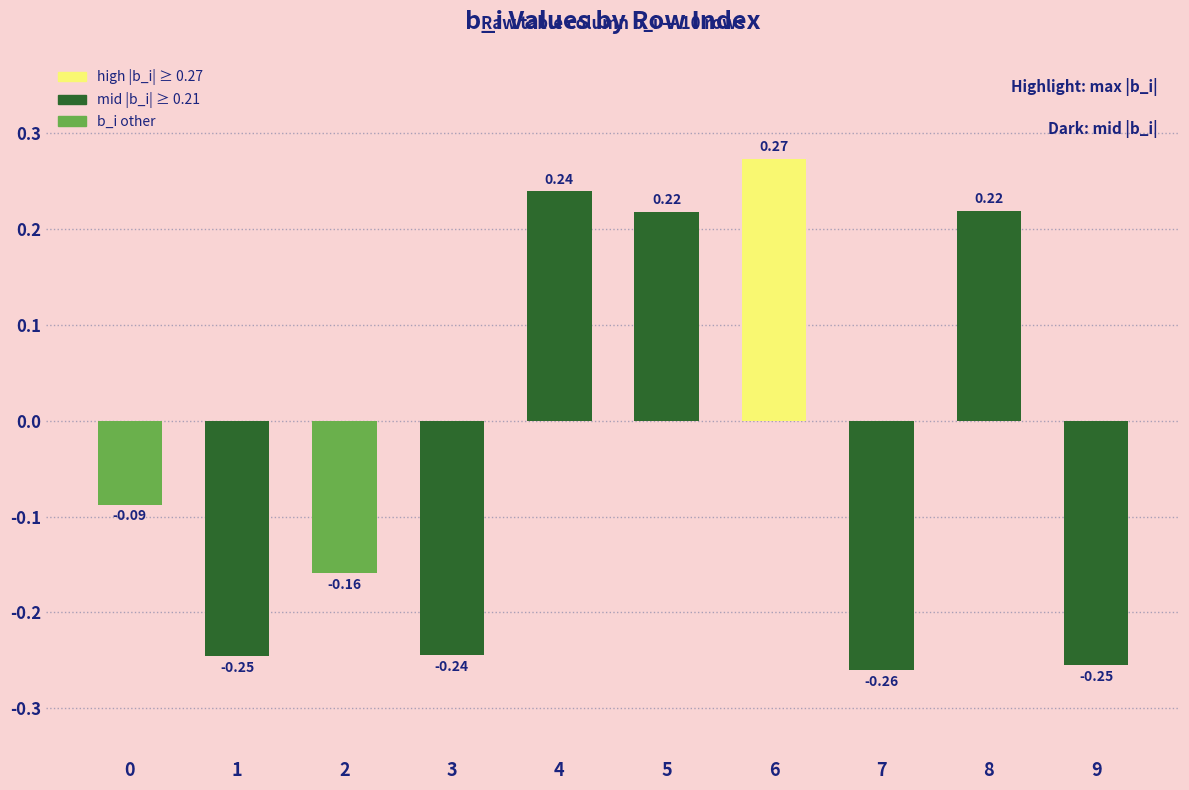

What is the change in value from 4 to 9?

-0.5